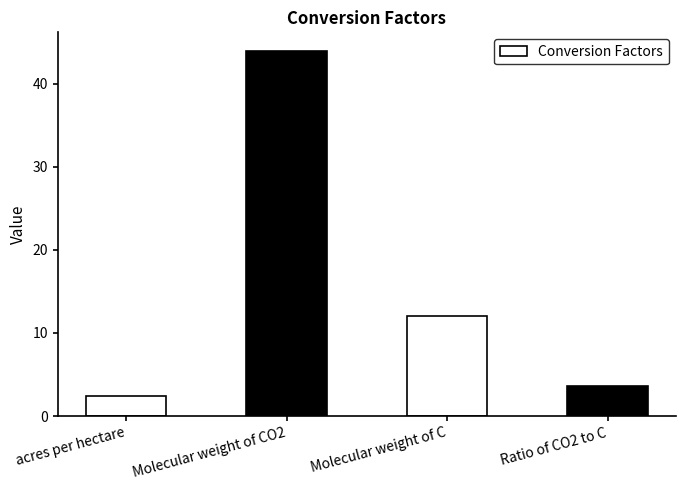

Reading right to left, extract all data points from this chart.

3.7	12.0	44.0	2.5